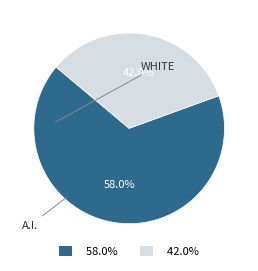

True or false: Distribution accounts for 53% of the total.

False